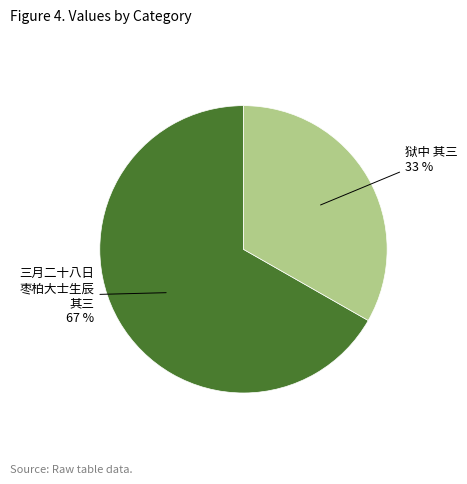

How many segments does this pie chart have?

2